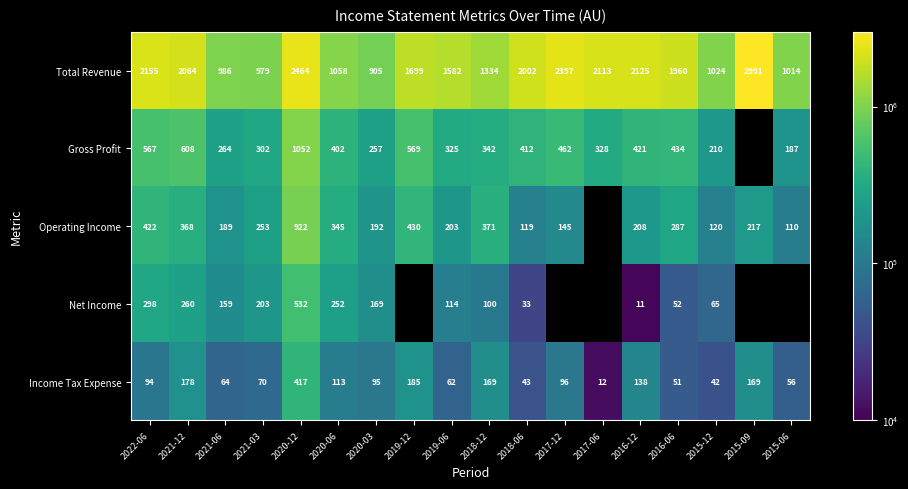

How many data points in Net Income are above 252000?

3